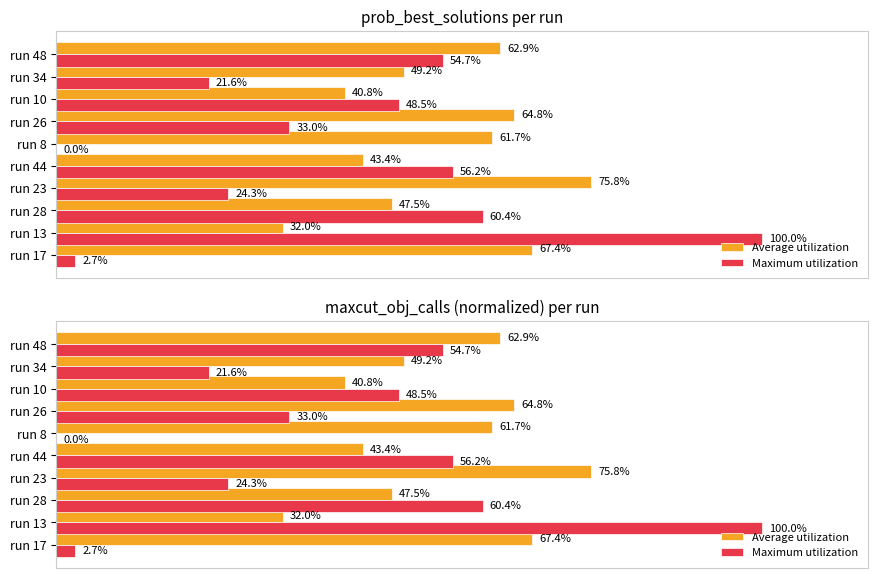

Rank the series by their maximum value, from lowest to highest.

Average utilization, Maximum utilization